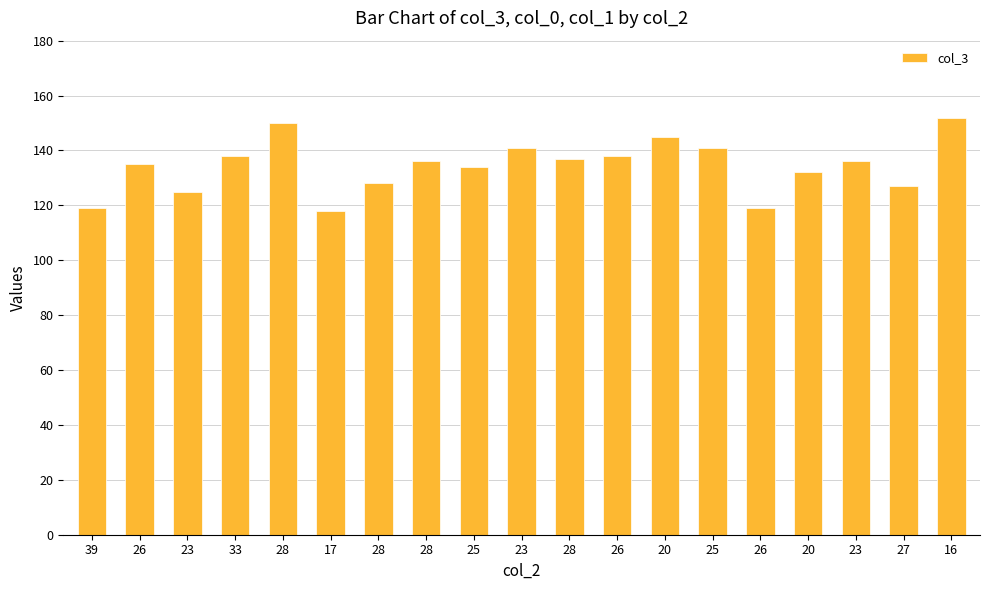

How many values are below 136?

9